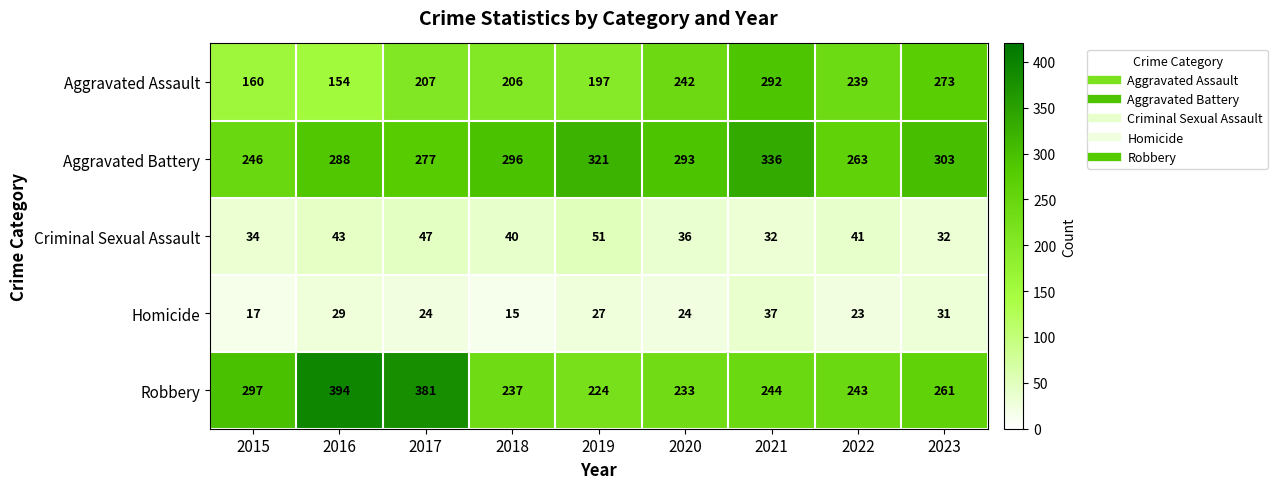

At how many categories does at least one series exceed 31?

9